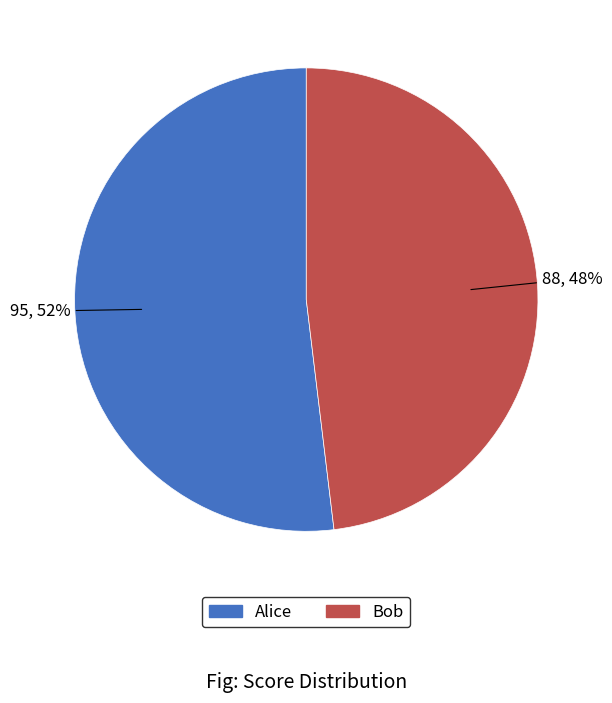

To the nearest percent, what is the average slice percentage?

50%